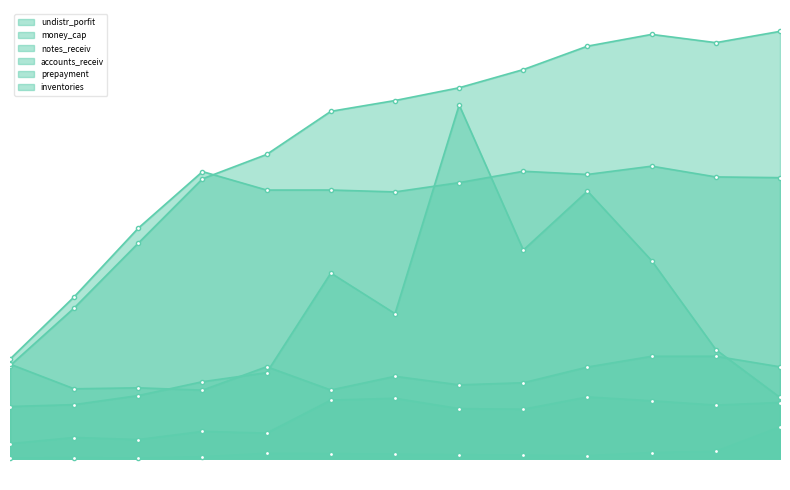

True or false: notes_receiv has a value of 48832126.1 at 20180930.

True